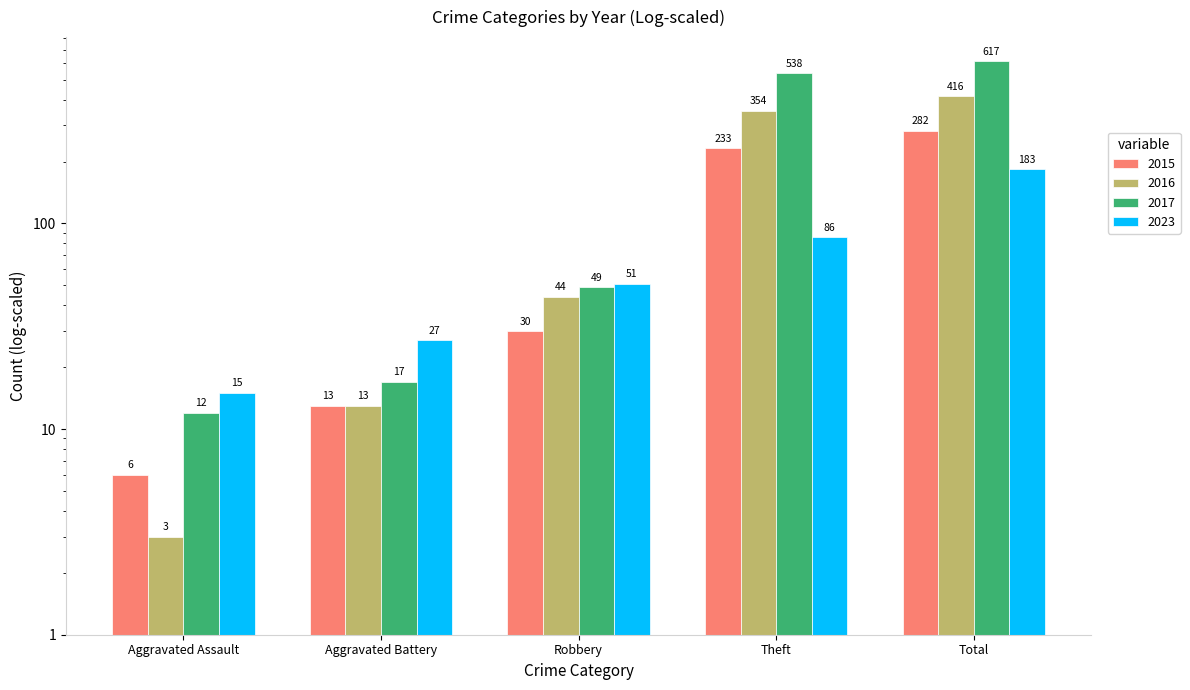

The 2023 series shows 70 at Robbery. True or false?

False